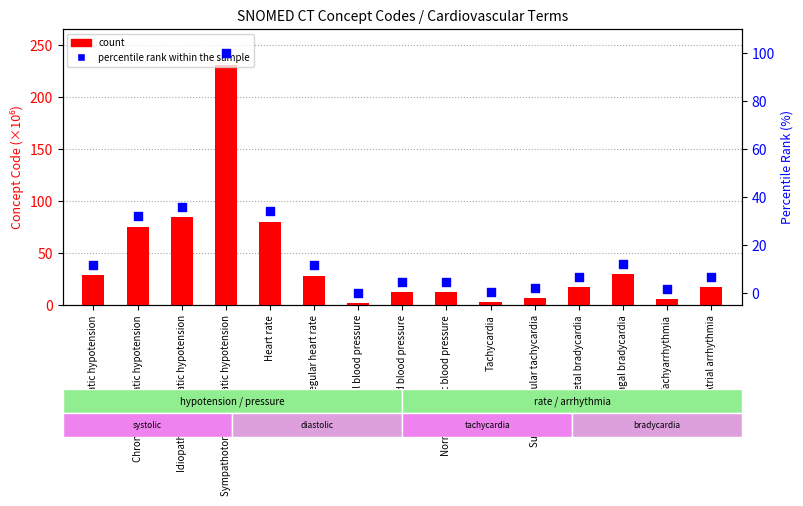

At how many categories does at least one series exceed 182?

1